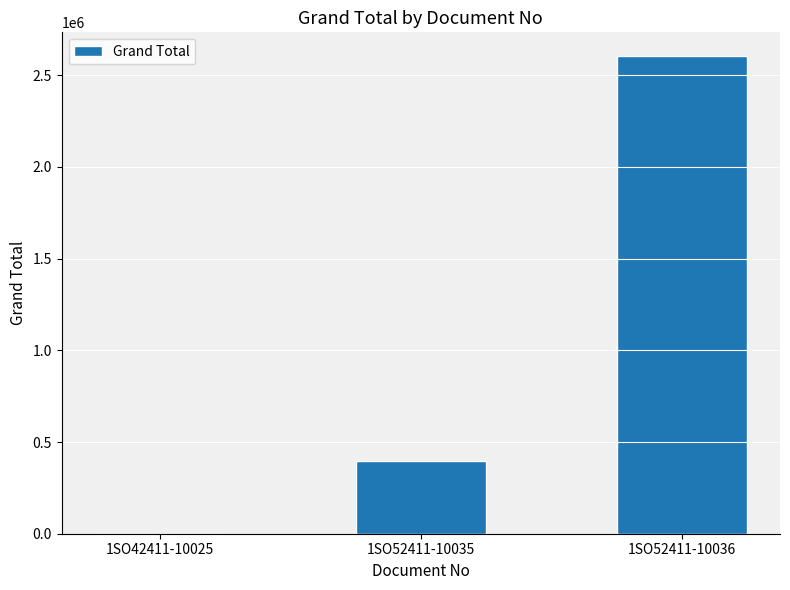

What is the greatest value displayed?

2604118